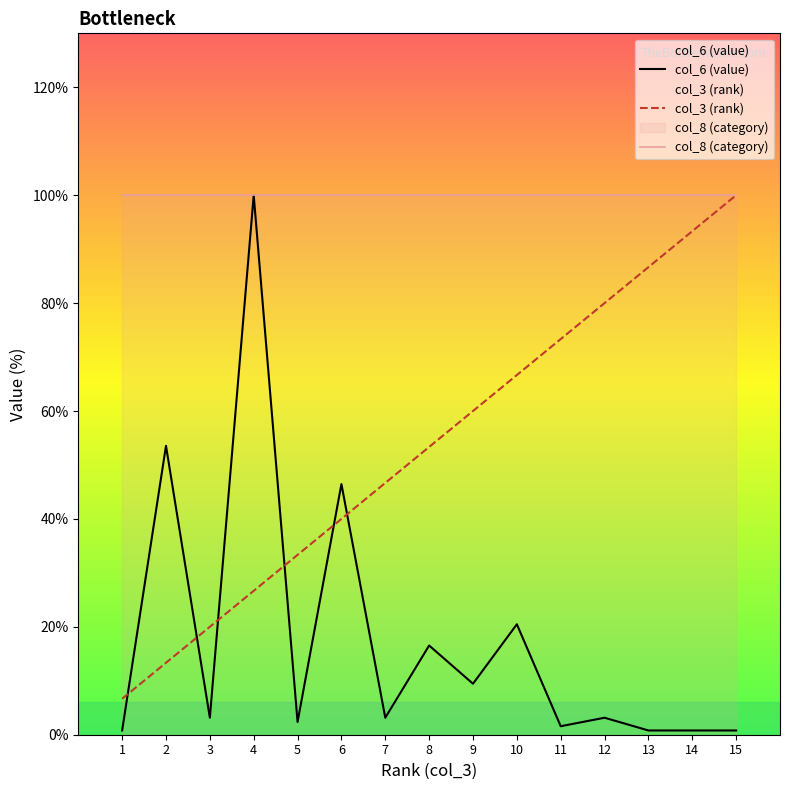

Between 7 and 14, which is larger?

7